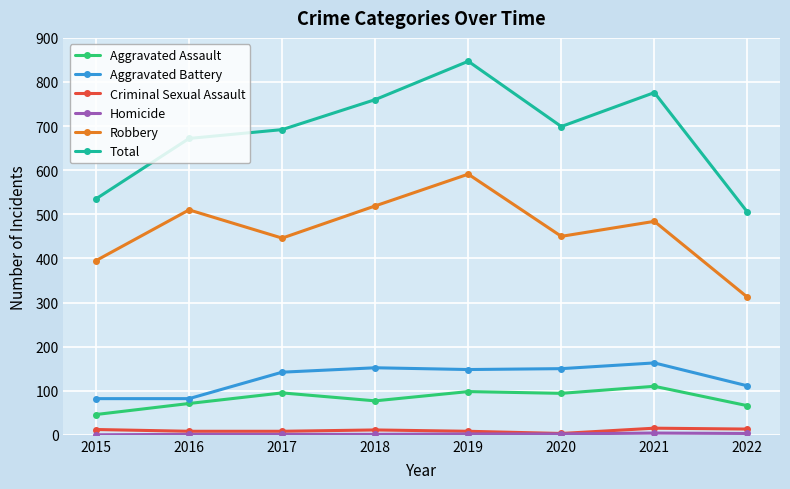

What is the highest value of the Aggravated Assault series?

110